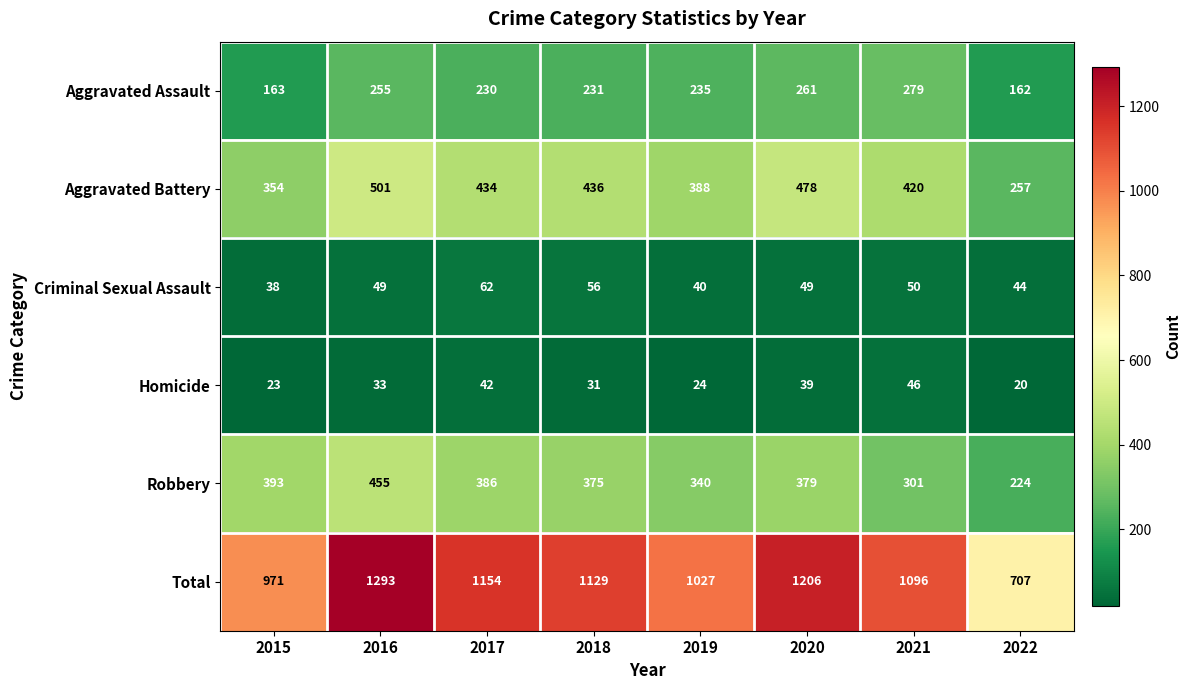

What is the difference between the maximum and minimum values in the Aggravated Battery series?

244